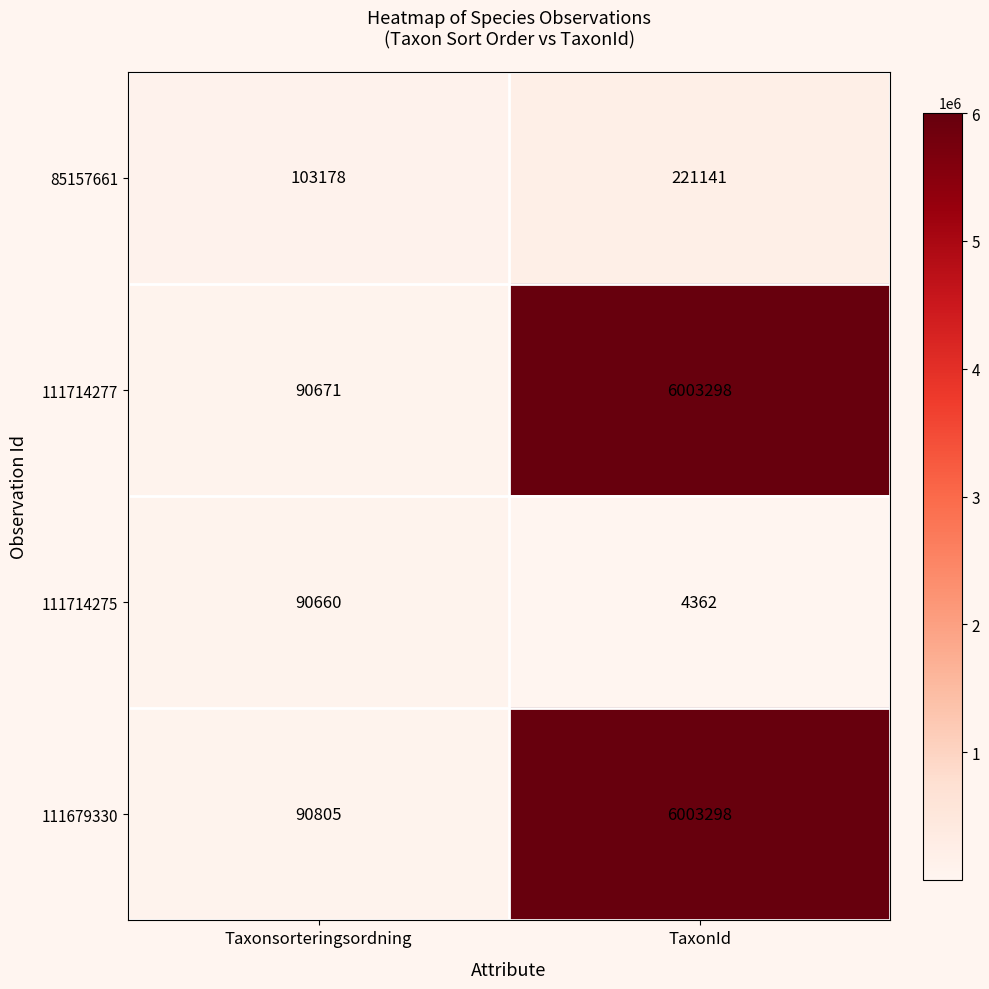

What is the smallest value displayed?

4362